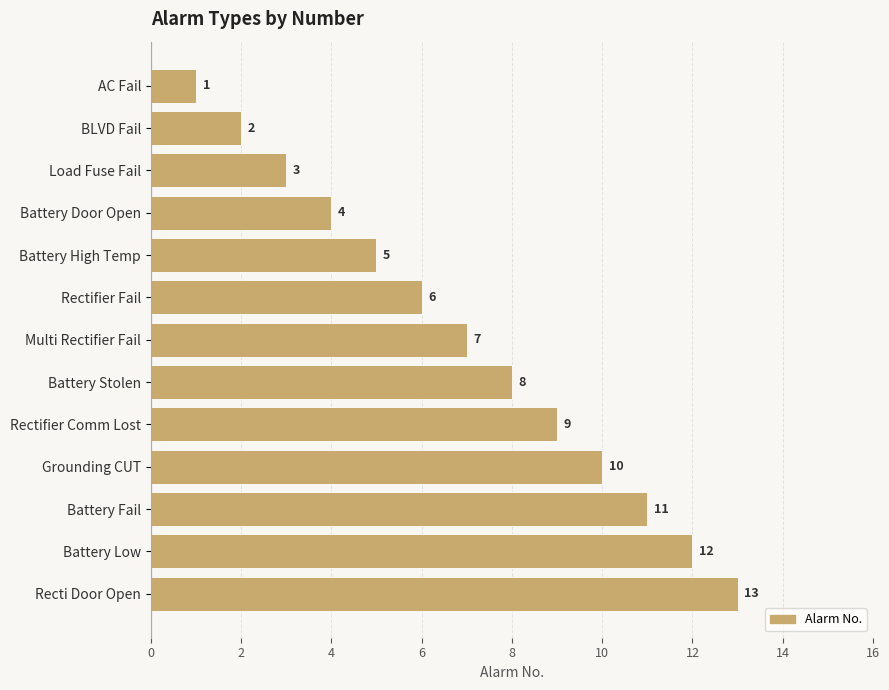

What is the difference between the maximum and minimum values?

12